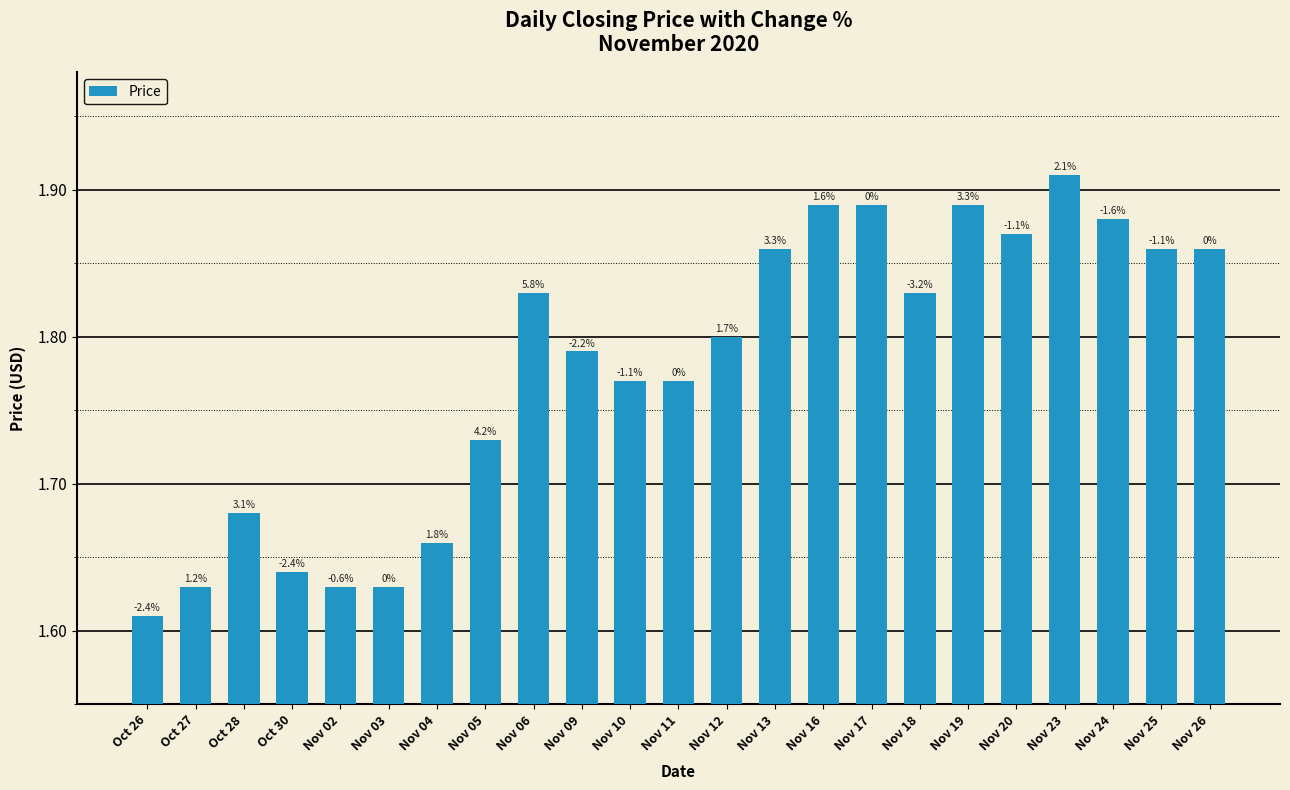

Does the chart contain any negative values?

No